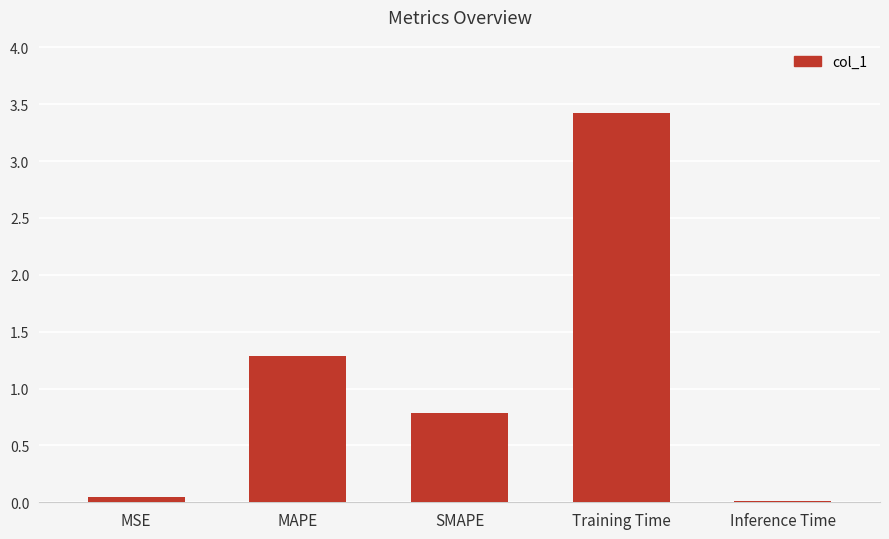

The chart shows a value of 0.0 at MSE. True or false?

True